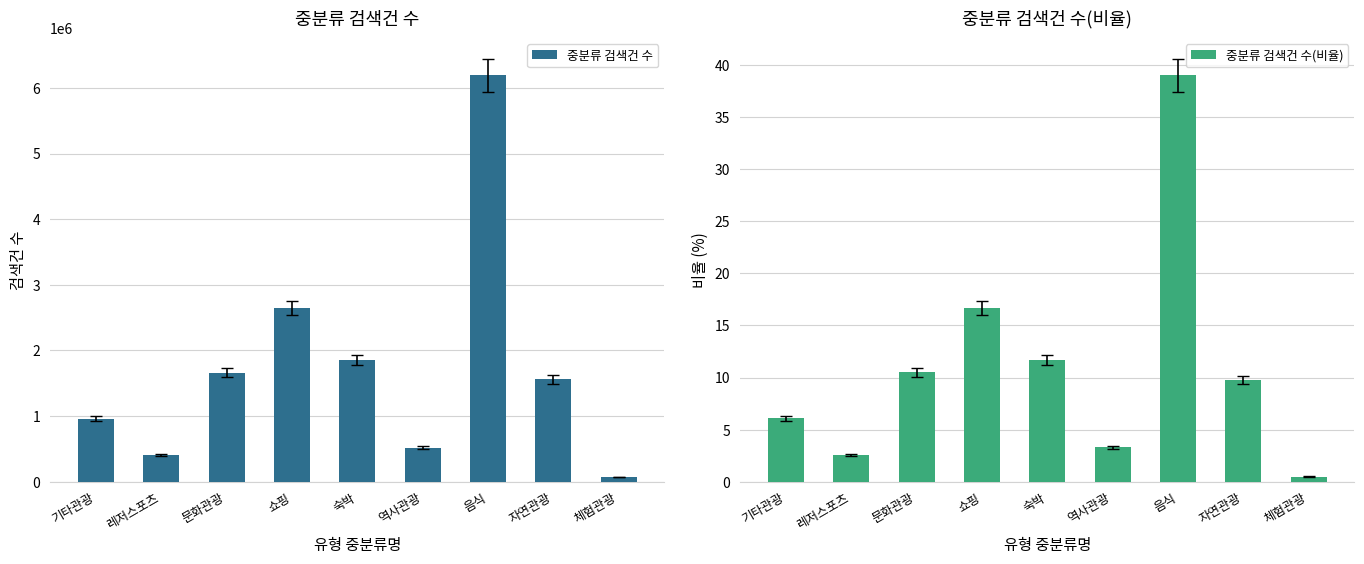

Are the bars grouped side by side (vs. stacked)?

Yes